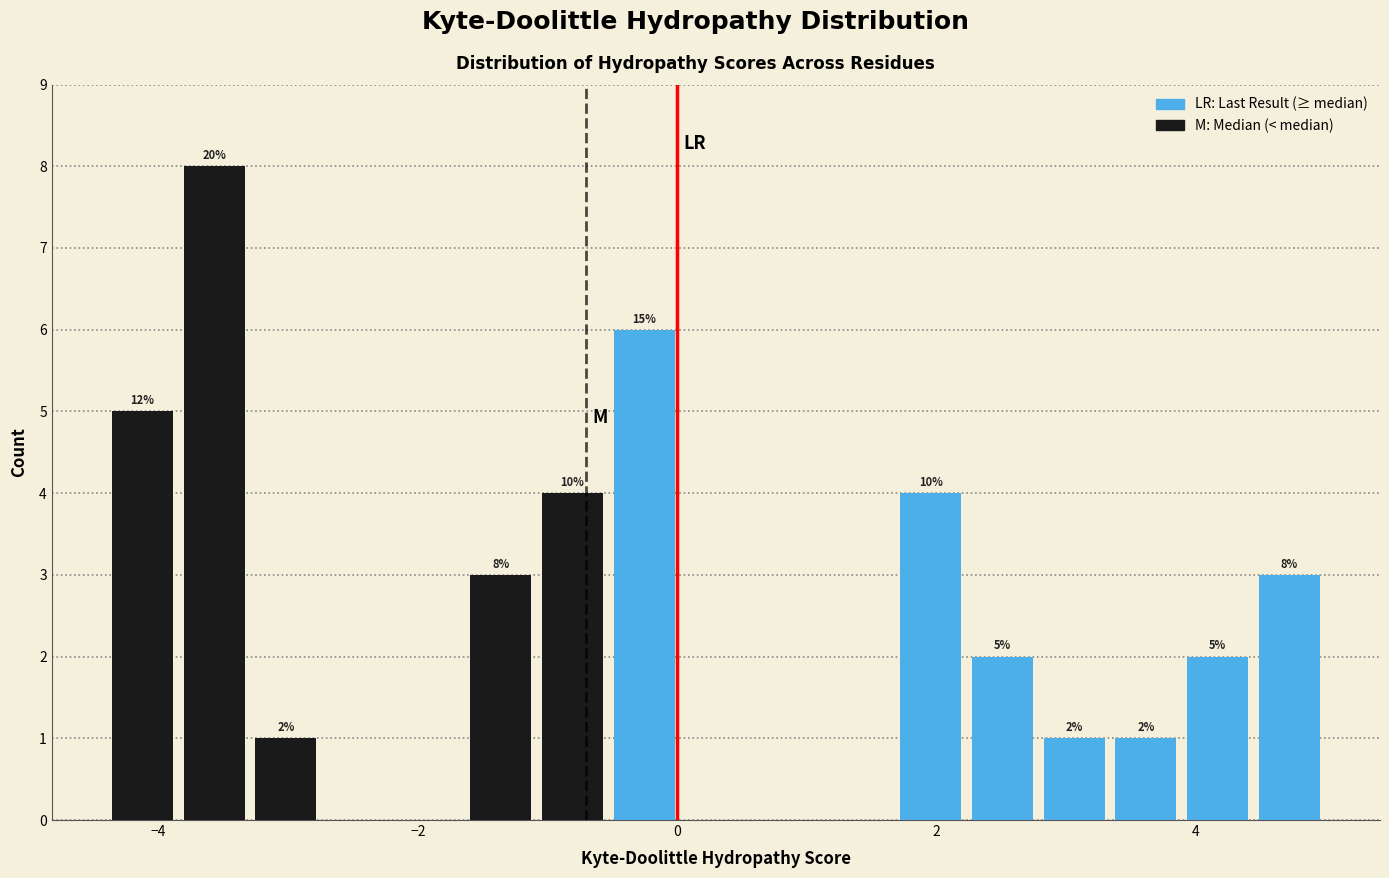

Around what value on the x-axis is the tallest bar? Give the approximate position of its centre, as read against the axis.

-3.6